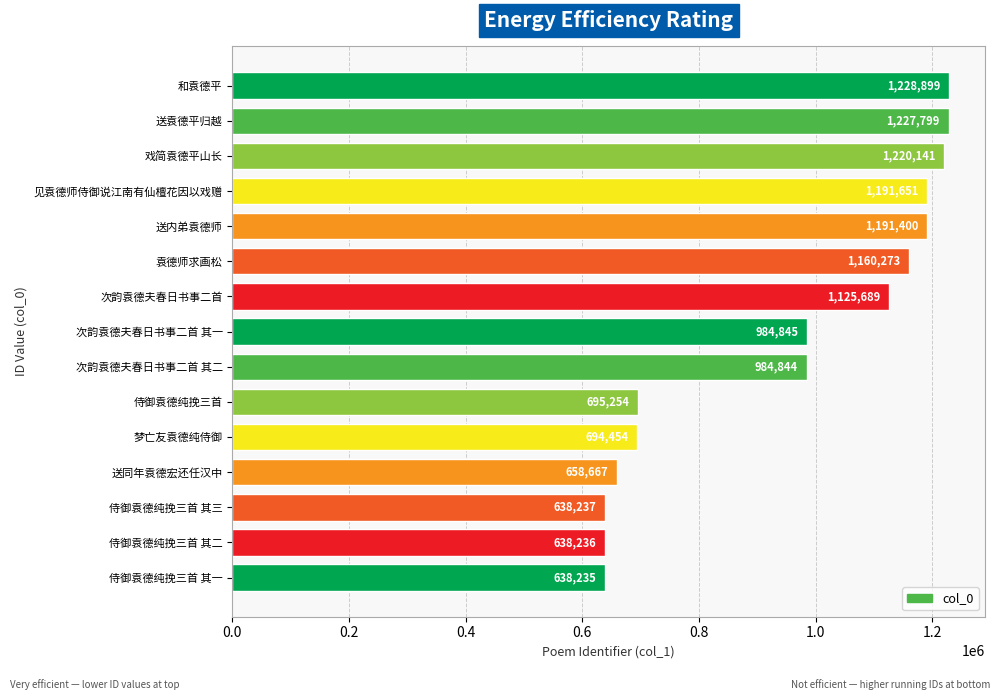

Reading top to bottom, what are all the values shown in this chart?

和袁德平=1228899	送袁德平归越=1227799	戏简袁德平山长=1220141	见袁德师侍御说江南有仙檀花因以戏赠=1191651	送内弟袁德师=1191400	袁德师求画松=1160273	次韵袁德夫春日书事二首=1125689	次韵袁德夫春日书事二首 其一=984845	次韵袁德夫春日书事二首 其二=984844	侍御袁德纯挽三首=695254	梦亡友袁德纯侍御=694454	送同年袁德宏还任汉中=658667	侍御袁德纯挽三首 其三=638237	侍御袁德纯挽三首 其二=638236	侍御袁德纯挽三首 其一=638235